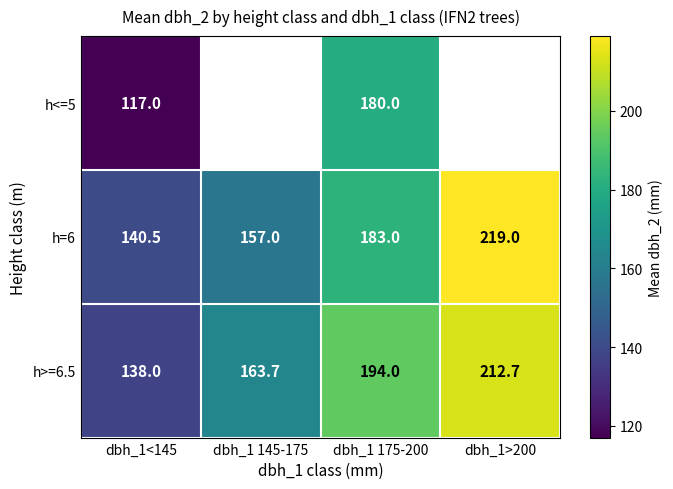

At dbh_1 175-200, list the series in order from smallest to largest.

h<=5, h=6, h>=6.5